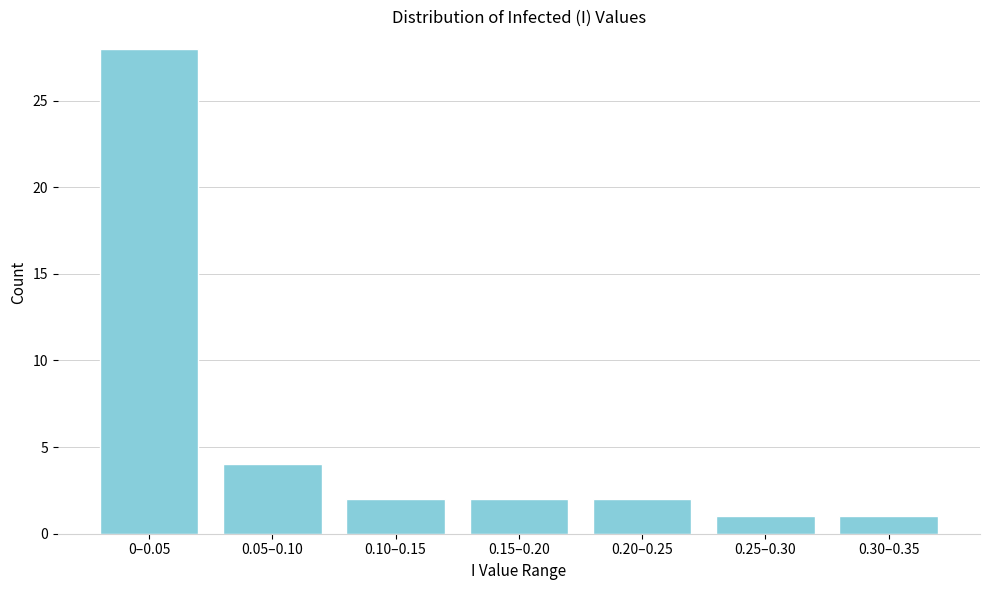

Reading left to right, list all the values displayed in this chart.

28	4	2	2	2	1	1